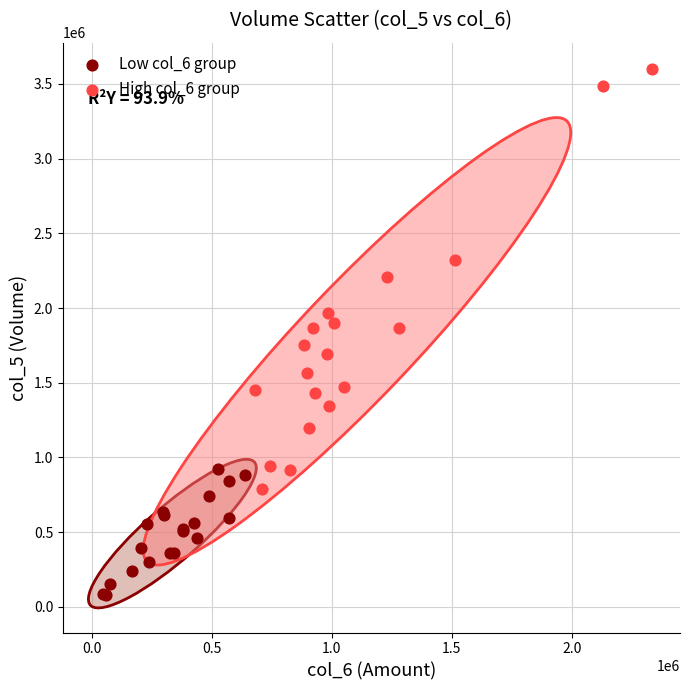

Which series has the widest spread of Y values?

High col_6 group